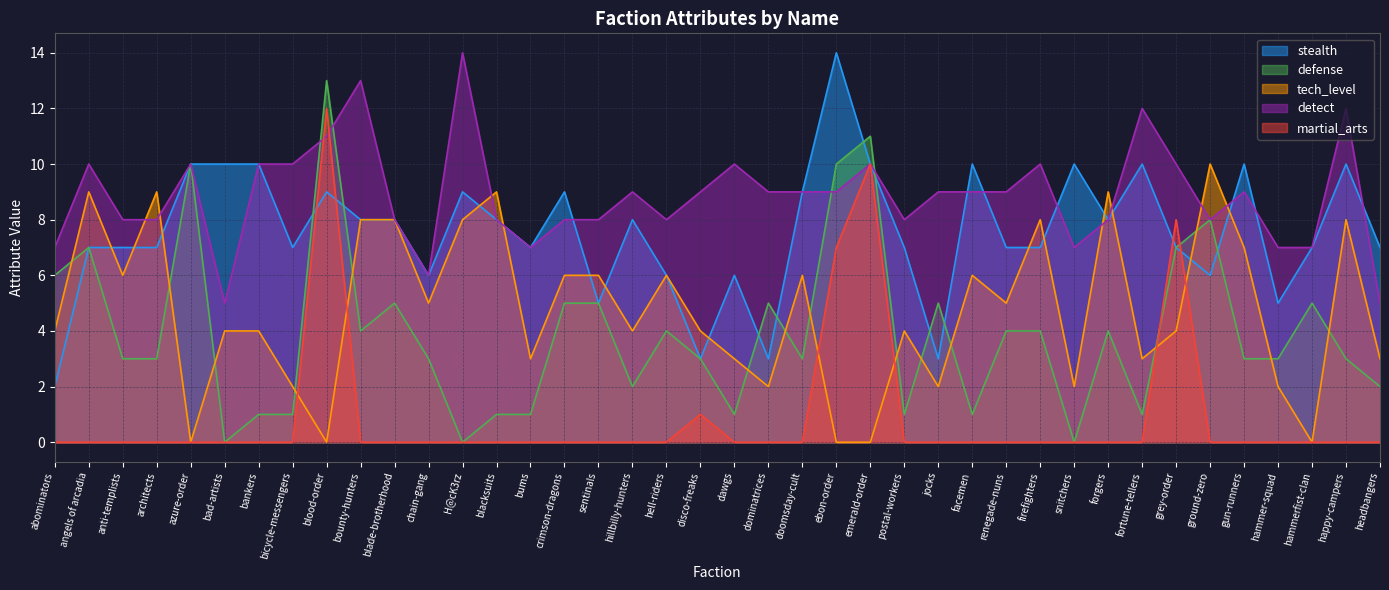

List the series in order of their peak value, lowest first.

tech_level, martial_arts, defense, stealth, detect